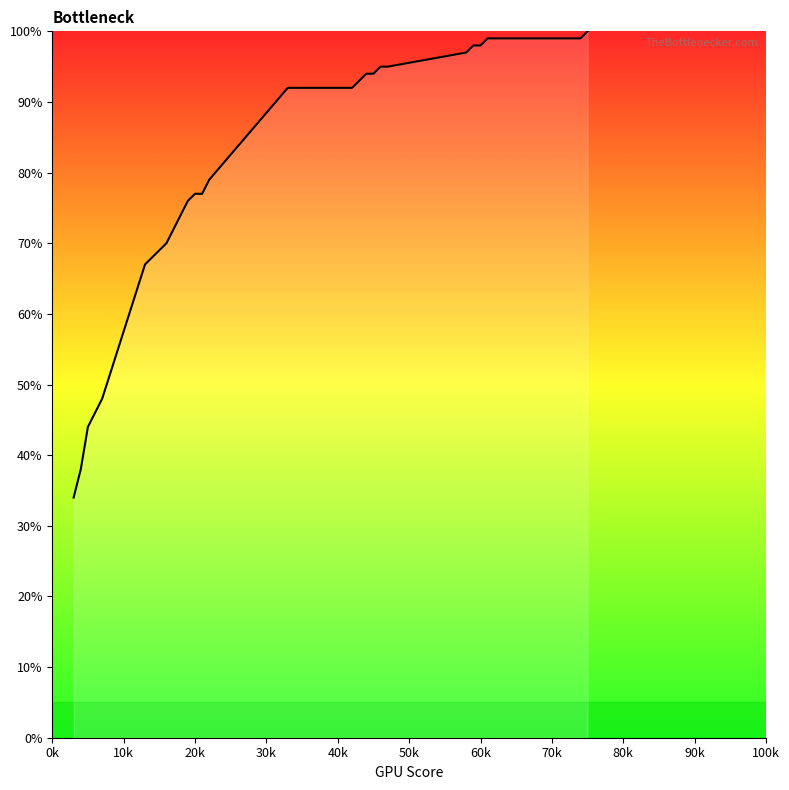

What is the smallest value displayed?

34